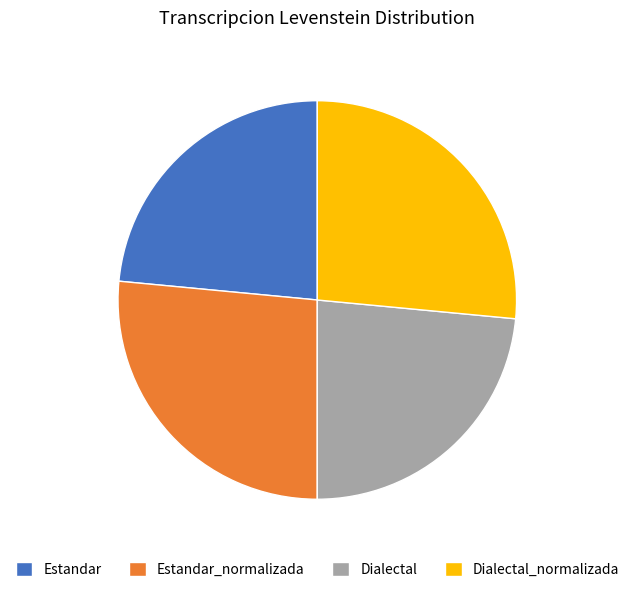

Between Dialectal_normalizada and Estandar, which is larger?

Dialectal_normalizada